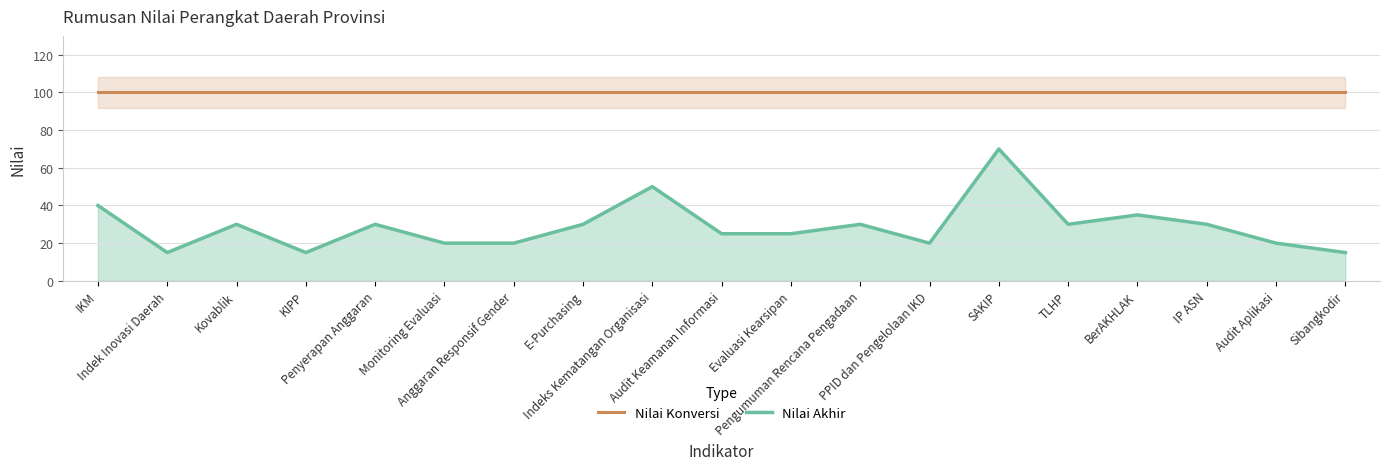

Which category has the lowest value in the Nilai Akhir series?

Indek Inovasi Daerah